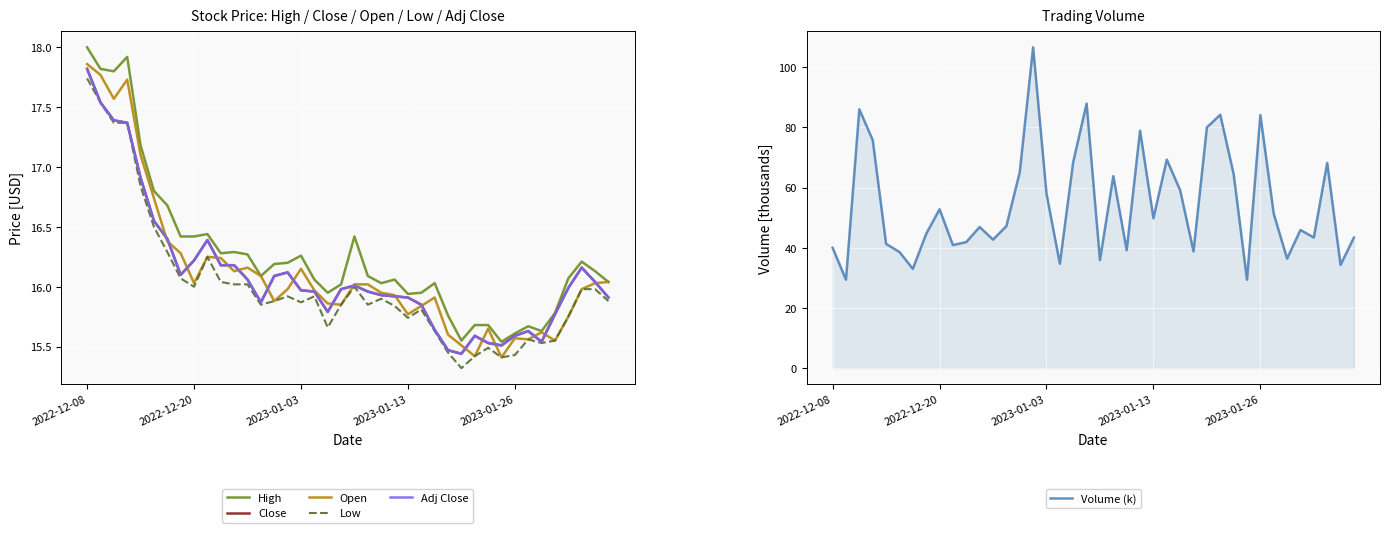

Reading right to left, list all the values displayed in this chart.

High: 16.0	16.1	16.2	16.1	15.8	15.6	15.7	15.6	15.5	15.7	15.7	15.6	15.8	16.0	15.9	15.9	16.1	16.0	16.1	16.4	16.0	15.9	16.1	16.3	16.2	16.2	16.1	16.3	16.3	16.3	16.4	16.4	16.4	16.7	16.8	17.2	17.9	17.8	17.8	18.0
Close: 15.9	16.0	16.2	16.0	15.8	15.5	15.6	15.6	15.5	15.5	15.6	15.4	15.5	15.6	15.8	15.9	15.9	15.9	16.0	16.0	16.0	15.8	16.0	16.0	16.1	16.1	15.9	16.1	16.2	16.2	16.4	16.2	16.1	16.4	16.6	16.9	17.4	17.4	17.5	17.8
Open: 16.0	16.0	16.0	15.8	15.6	15.6	15.6	15.6	15.4	15.7	15.4	15.5	15.6	15.9	15.8	15.8	15.9	15.9	16.0	16.0	15.8	15.9	16.0	16.1	16.0	15.9	16.1	16.2	16.1	16.2	16.2	16.0	16.3	16.4	16.7	17.1	17.7	17.6	17.8	17.9
Low: 15.9	16.0	16.0	15.8	15.6	15.5	15.6	15.4	15.4	15.5	15.4	15.3	15.4	15.6	15.8	15.7	15.8	15.9	15.8	16.0	15.8	15.7	15.9	15.9	15.9	15.9	15.8	16.0	16.0	16.0	16.2	16.0	16.1	16.3	16.5	16.8	17.4	17.4	17.5	17.7
Adj Close: 15.9	16.0	16.2	16.0	15.8	15.5	15.6	15.6	15.5	15.5	15.6	15.4	15.5	15.6	15.8	15.9	15.9	15.9	16.0	16.0	16.0	15.8	16.0	16.0	16.1	16.1	15.9	16.1	16.2	16.2	16.4	16.2	16.1	16.4	16.6	16.9	17.4	17.4	17.5	17.8
Volume (k): 43.4	34.3	68.2	43.4	45.9	36.4	51.3	84.1	29.4	64.5	84.2	80.0	38.8	59.1	69.3	49.8	78.9	39.2	63.8	35.9	87.9	68.5	34.7	58.0	106.6	65.1	47.2	42.7	46.9	41.9	40.9	52.8	44.6	33.0	38.6	41.3	75.8	86.0	29.4	40.0